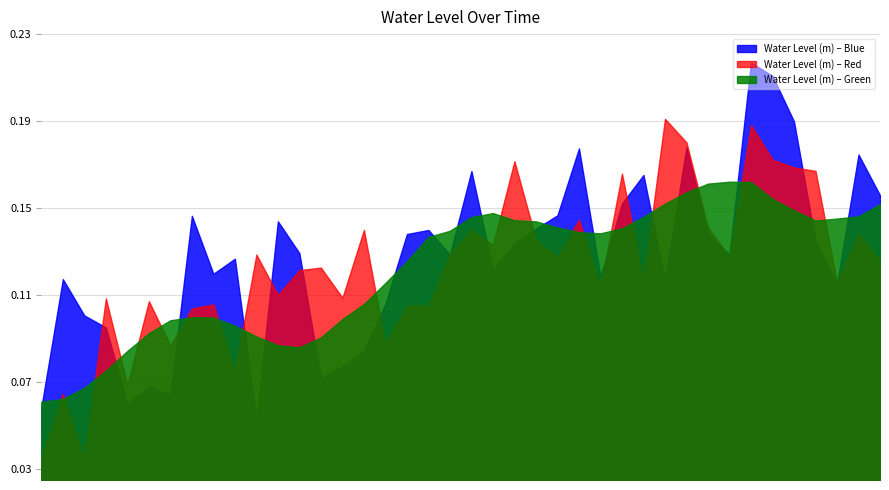

Rank the categories by value from lowest to highest.

2023-05-26 00:00, 2023-05-26 01:00, 2023-05-26 02:00, 2023-05-26 03:00, 2023-05-26 04:00, 2023-05-26 12:00, 2023-05-26 11:00, 2023-05-26 13:00, 2023-05-26 10:00, 2023-05-26 05:00, 2023-05-26 09:00, 2023-05-26 06:00, 2023-05-26 14:00, 2023-05-26 08:00, 2023-05-26 07:00, 2023-05-26 15:00, 2023-05-26 16:00, 2023-05-26 17:00, 2023-05-26 18:00, 2023-05-27 02:00, 2023-05-27 01:00, 2023-05-26 19:00, 2023-05-27 03:00, 2023-05-27 00:00, 2023-05-26 23:00, 2023-05-27 12:00, 2023-05-26 22:00, 2023-05-27 13:00, 2023-05-26 20:00, 2023-05-27 04:00, 2023-05-27 14:00, 2023-05-26 21:00, 2023-05-27 11:00, 2023-05-27 15:00, 2023-05-27 05:00, 2023-05-27 10:00, 2023-05-27 06:00, 2023-05-27 07:00, 2023-05-27 09:00, 2023-05-27 08:00